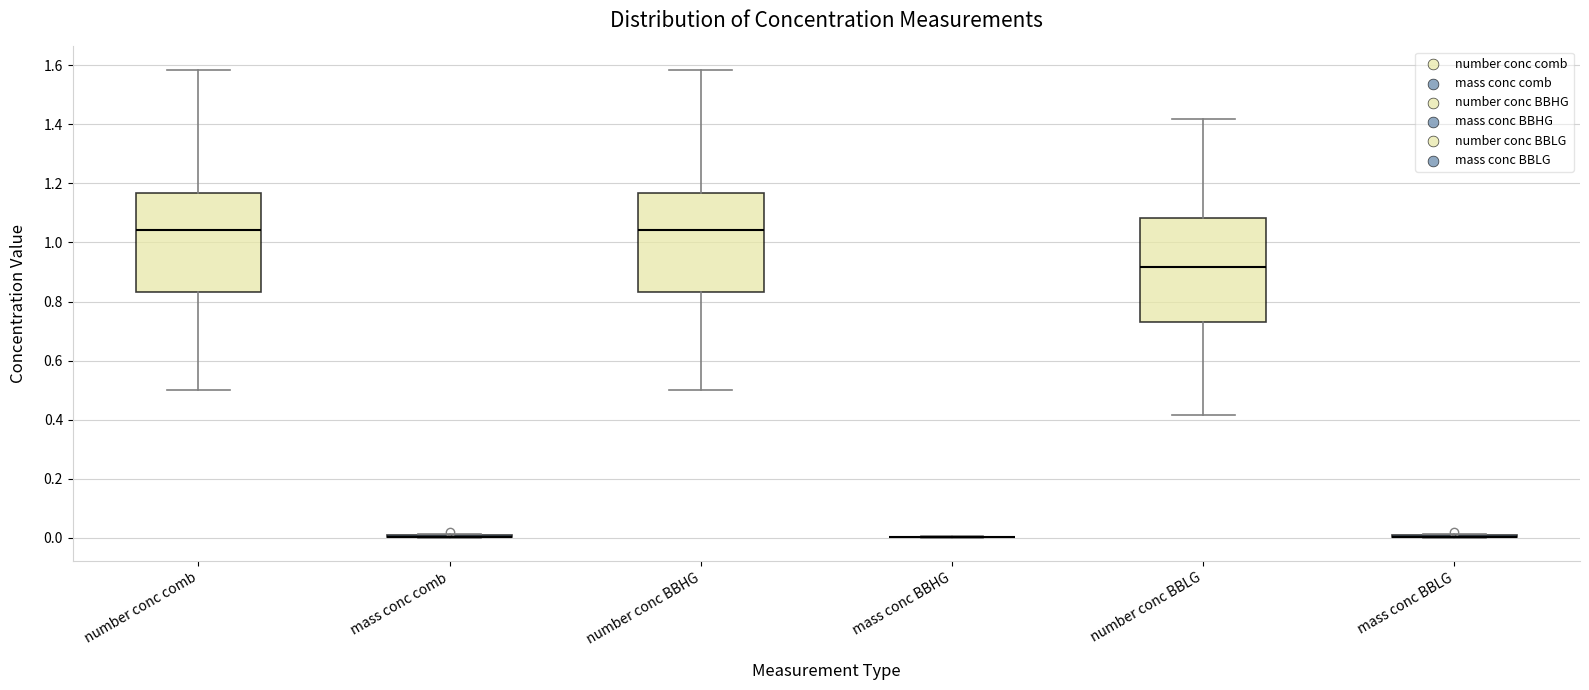

Reading left to right, read every box against the y-axis: the position of its median line, the range the box covers, and the ends of its whiskers. The values are not printed on the chart, so give them approximately, as read against the axis.

number conc comb: median 1.04, box 0.84 to 1.16, whiskers 0.50 to 1.58
mass conc comb: box collapsed to a line at 0.00, whiskers 0.00 to 0.02
number conc BBHG: median 1.04, box 0.84 to 1.16, whiskers 0.50 to 1.58
mass conc BBHG: box collapsed to a line at 0.00, whiskers 0.00 to 0.00
number conc BBLG: median 0.92, box 0.72 to 1.08, whiskers 0.42 to 1.42
mass conc BBLG: box collapsed to a line at 0.00, whiskers 0.00 to 0.02